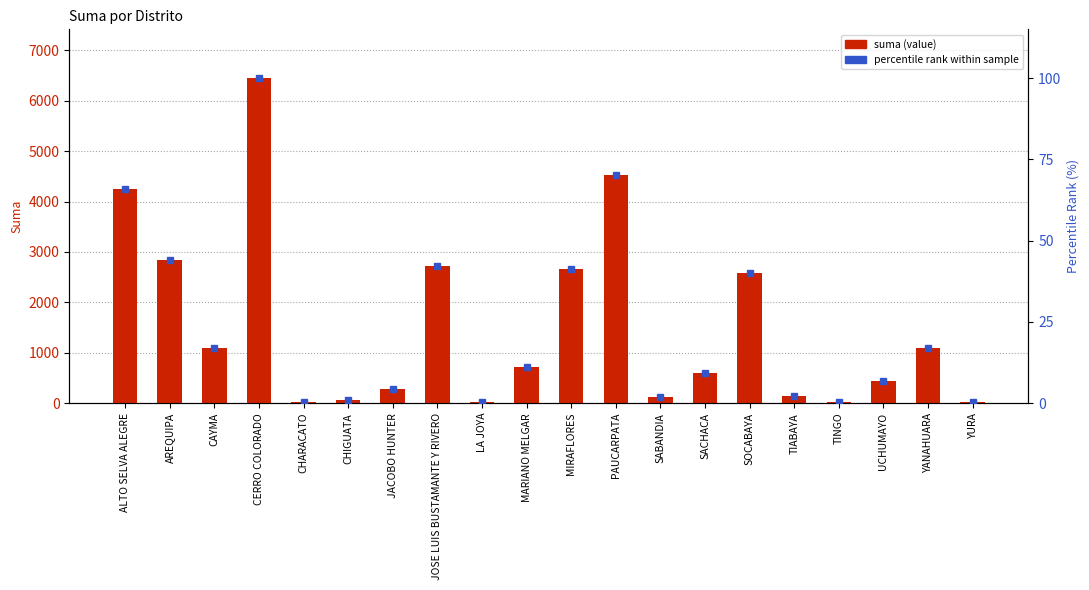

True or false: suma (value) has a value of 605.0 at SACHACA.

True